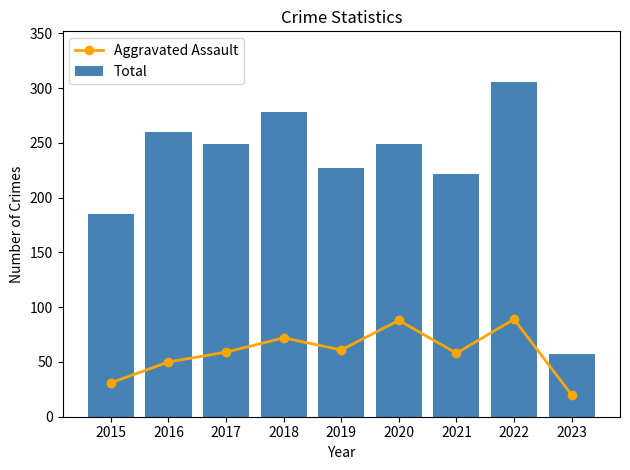

Are the bars horizontal?

No